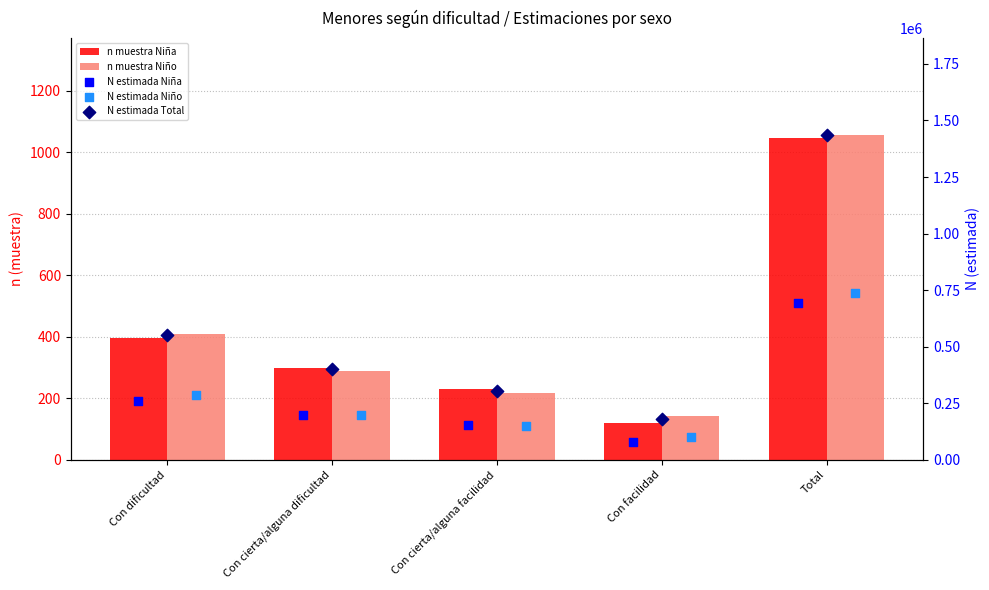

Which series contains the highest Y value?

N estimada Total